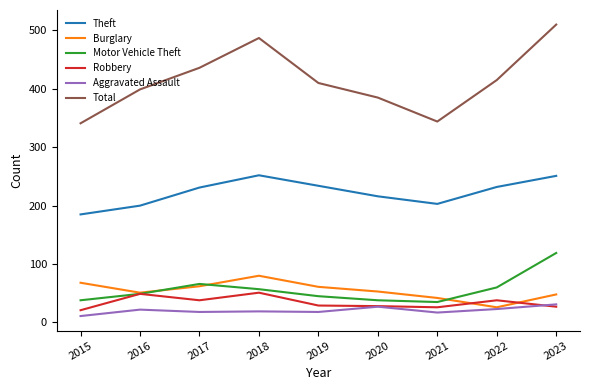

True or false: Robbery and Theft intersect in this chart.

False